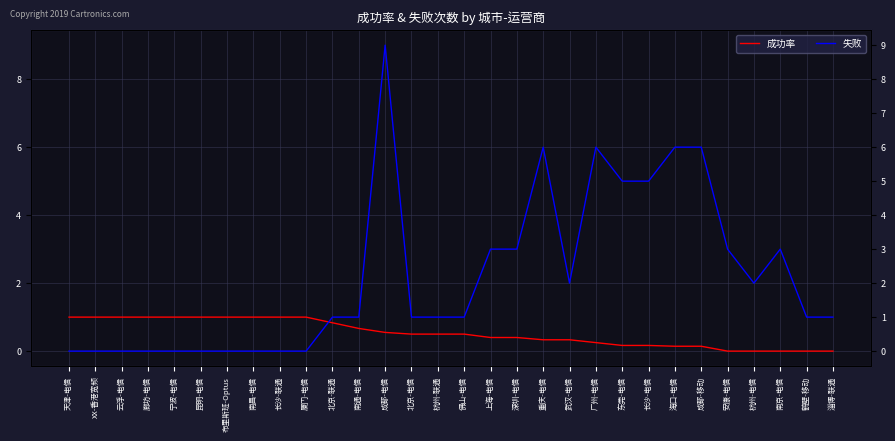

What is the label of the 22nd point from the right?

长沙-联通